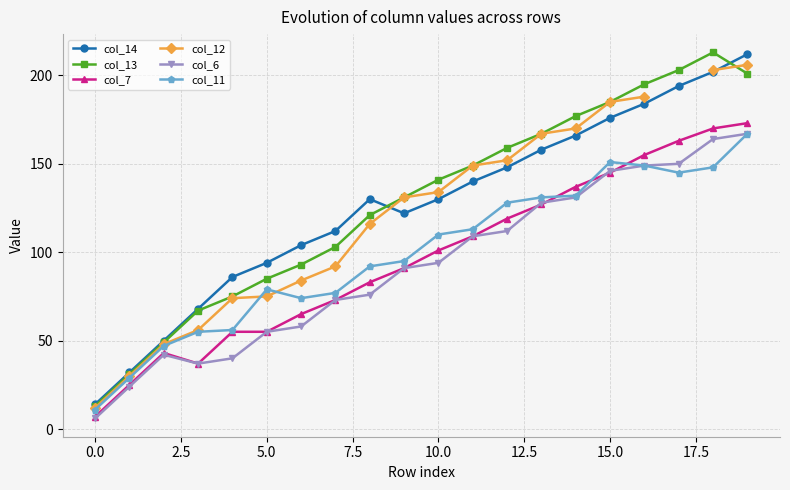

True or false: col_14 and col_7 cross at least once.

False